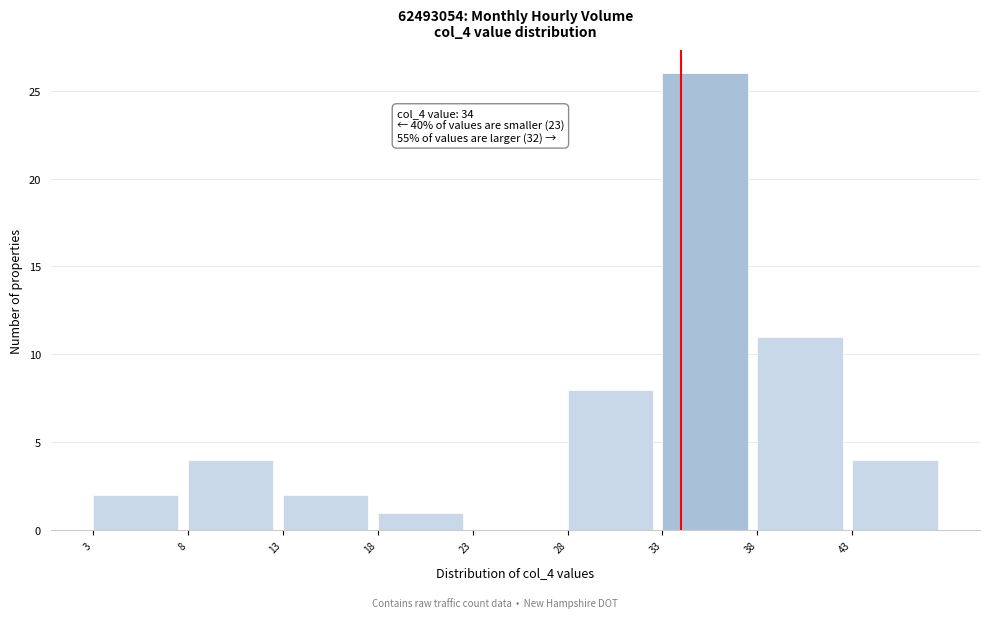

Over which range of the x-axis is the bar tallest?

33 to 38